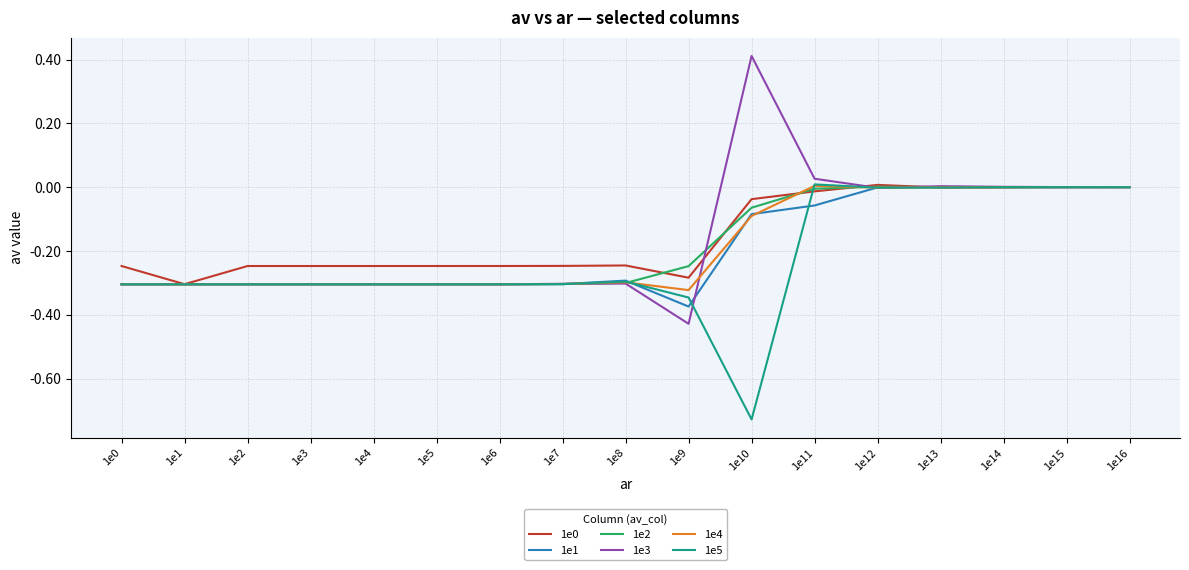

True or false: 1e2 has more than 0 interior local peaks.

True